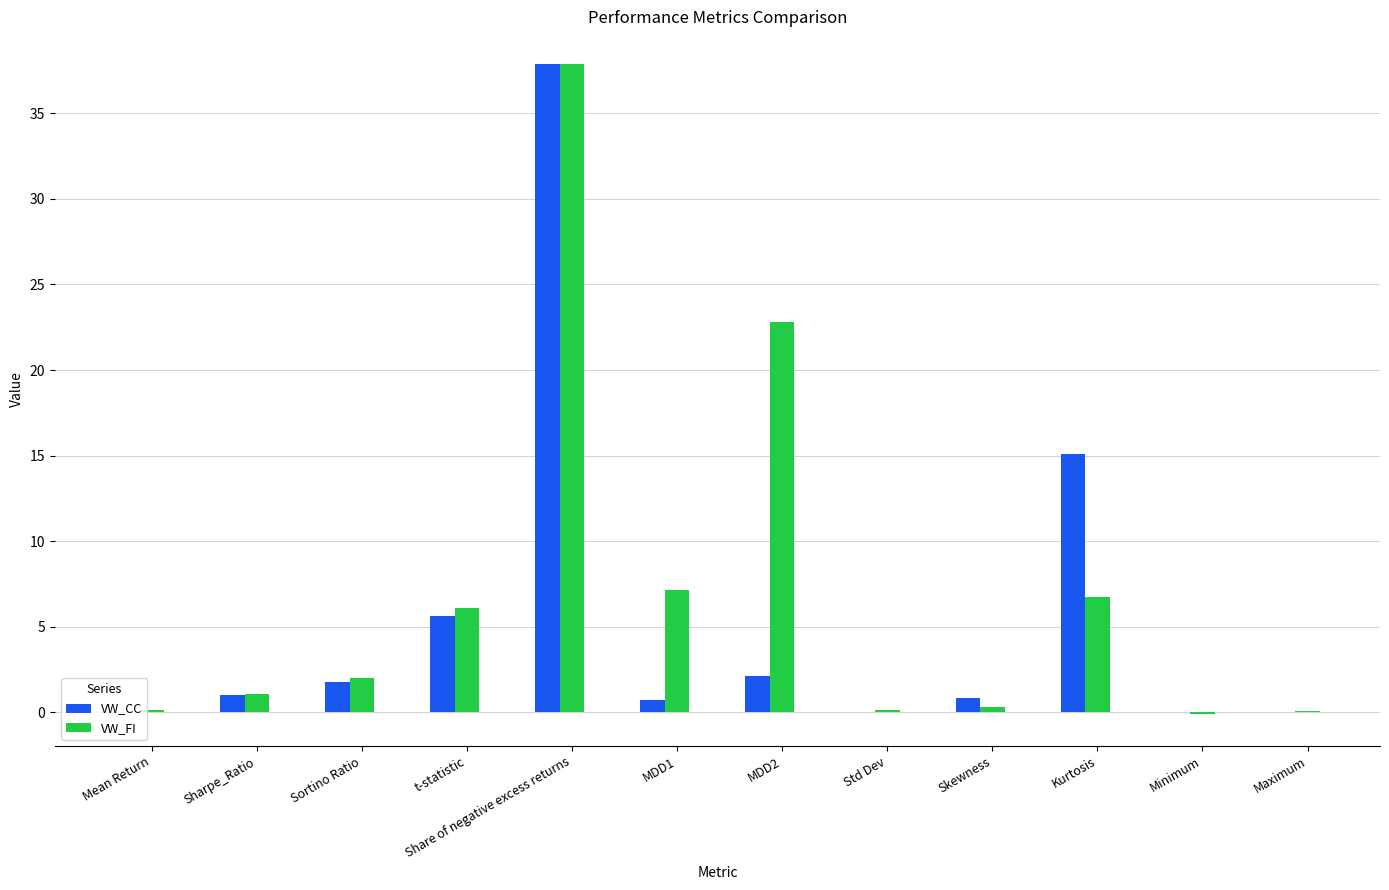

Is the value of VW_CC at Maximum greater than the value of VW_FI at MDD2?

No